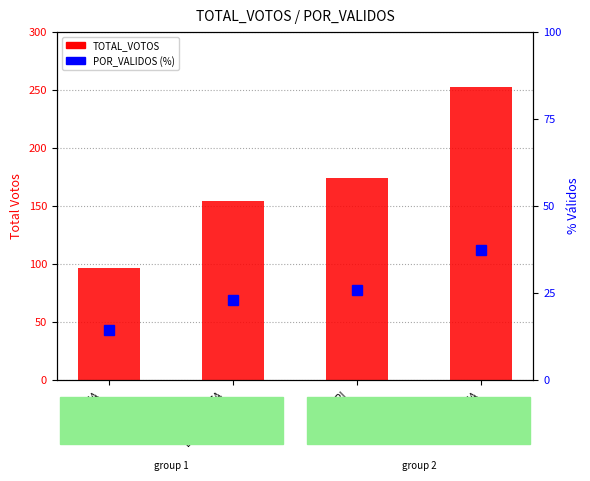

How many data points in POR_VALIDOS are less than 25?

2